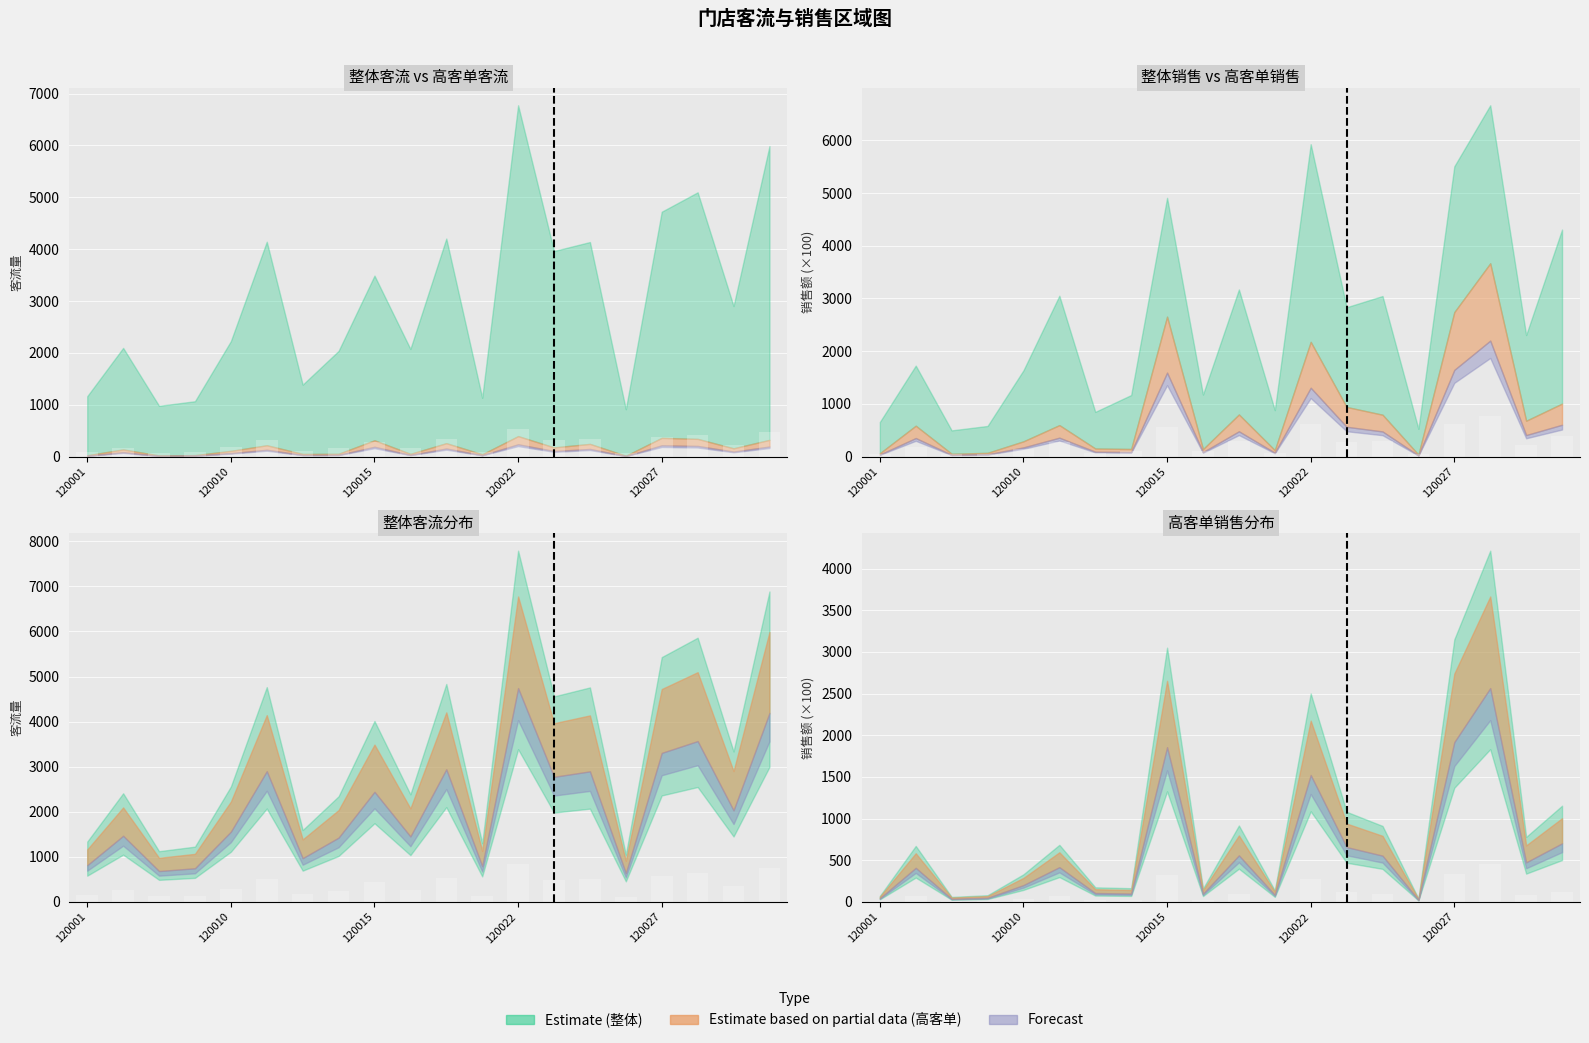

What is the lowest value of the 整体客流 series?

112.9